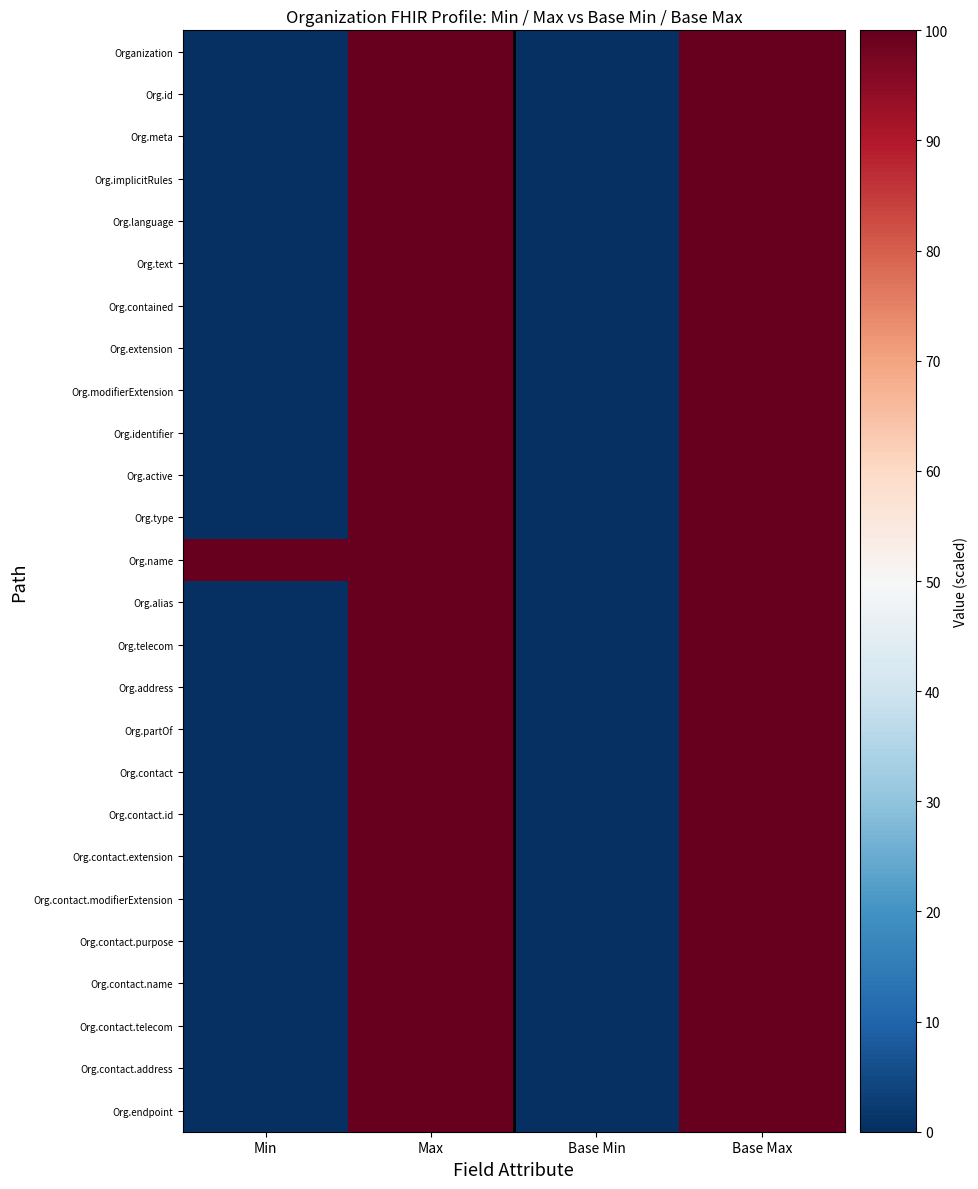

Which series has the widest spread of values?

Organization